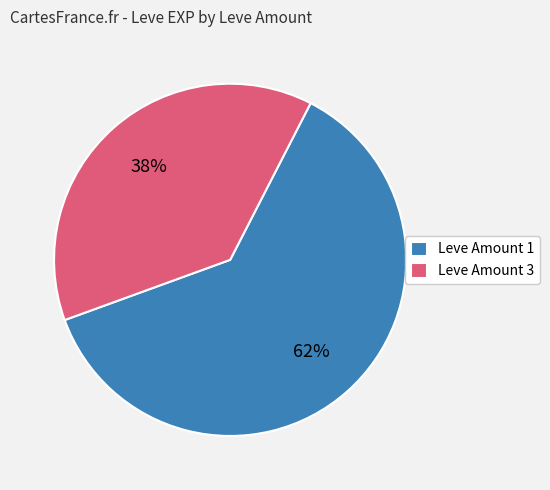

Do Leve Amount 1 and Leve Amount 3 together represent more than half of the pie?

Yes